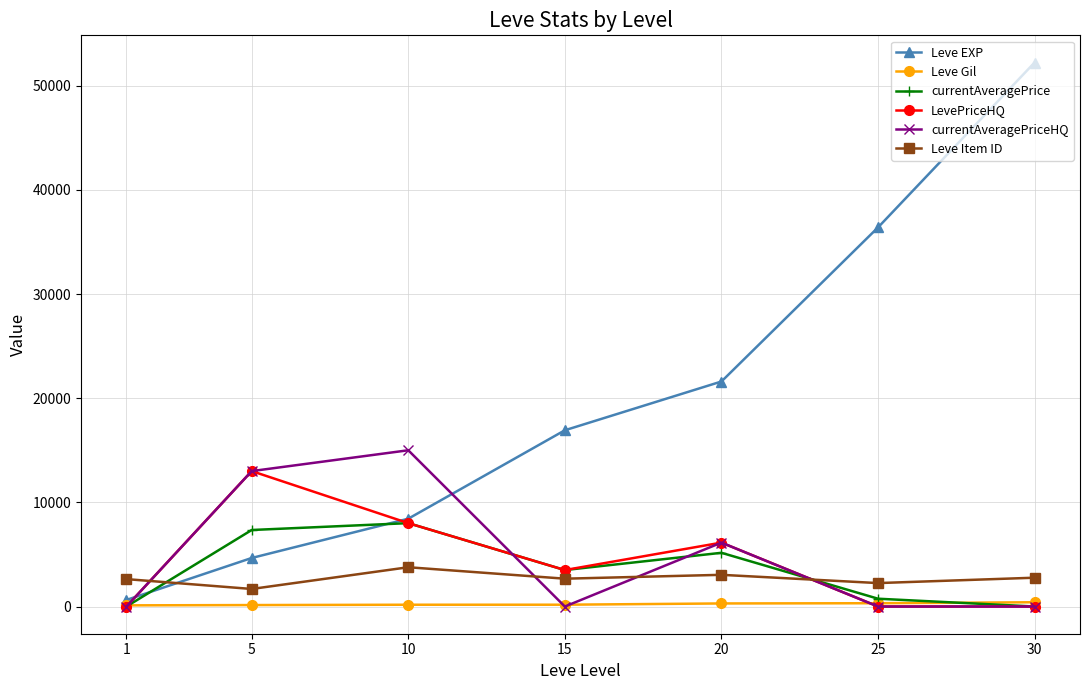

What is the greatest value displayed?

52220.0